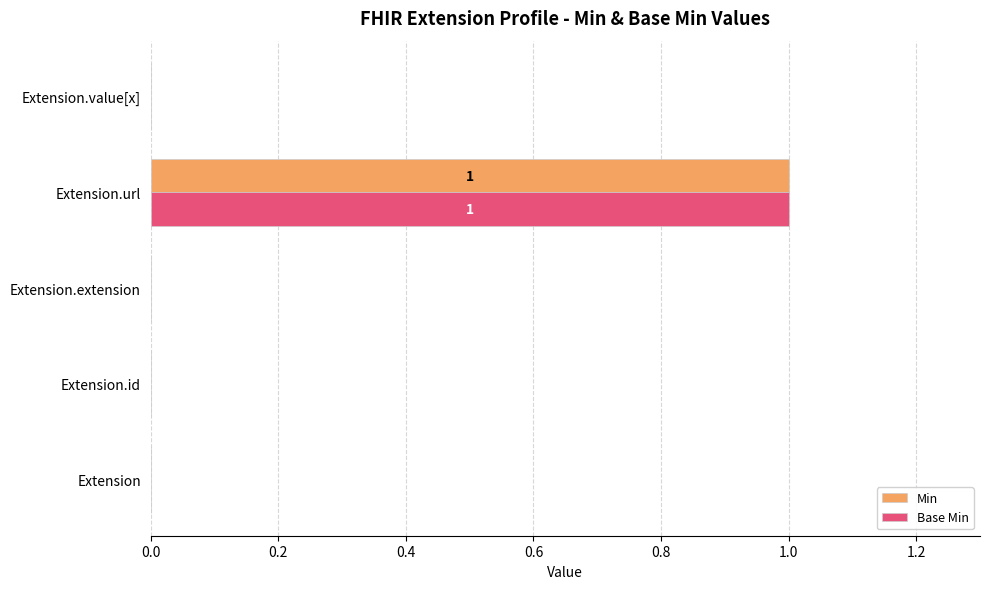

Which category has the highest value across all series?

Extension.url